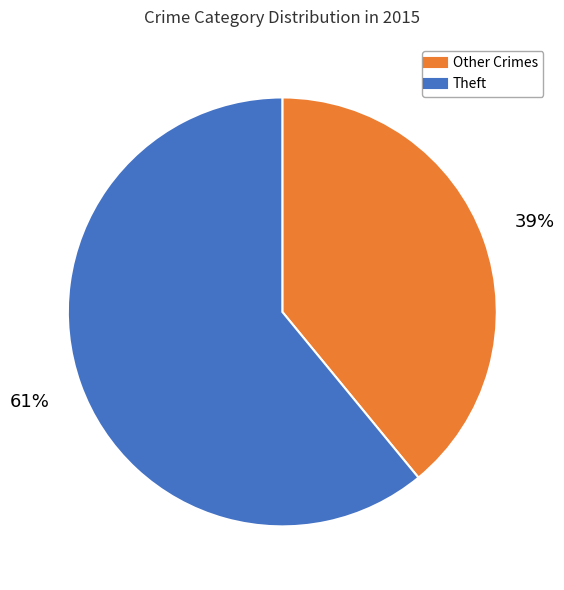

To the nearest percent, what is the difference between the largest and smallest slice percentages?

22%